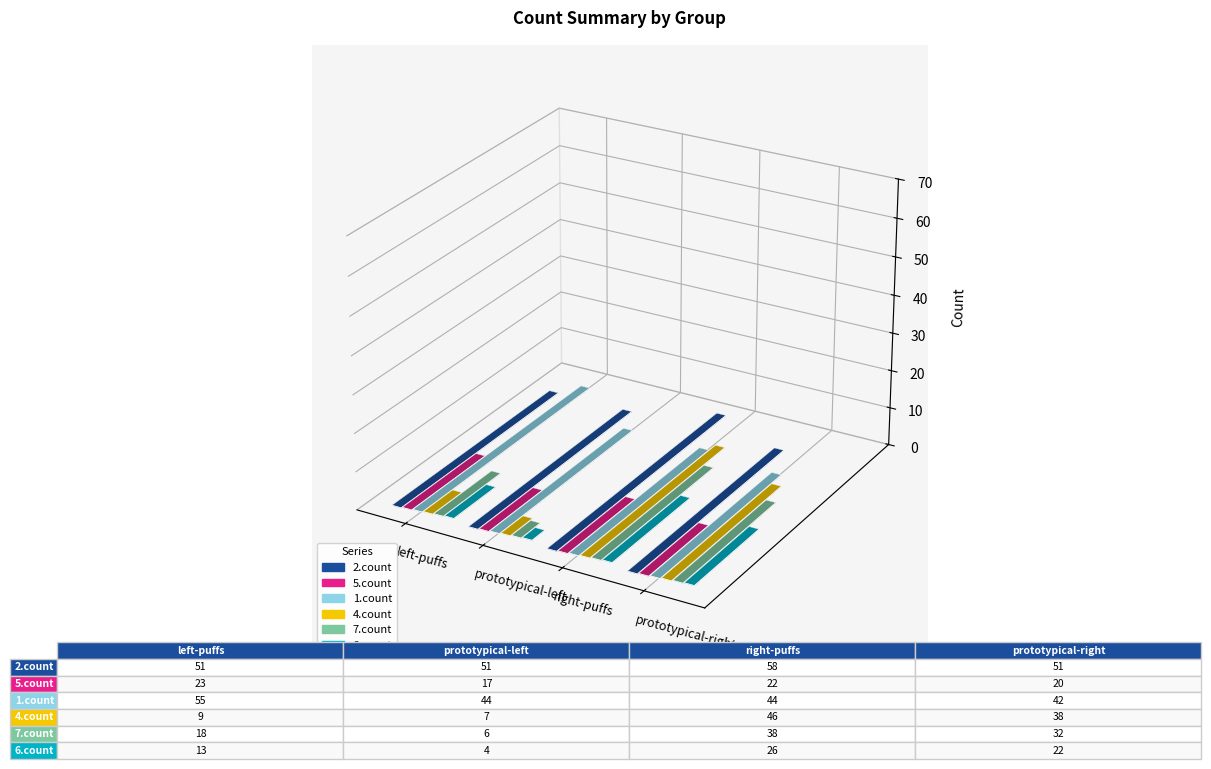

How many values in the 4.count series exceed 38?

1